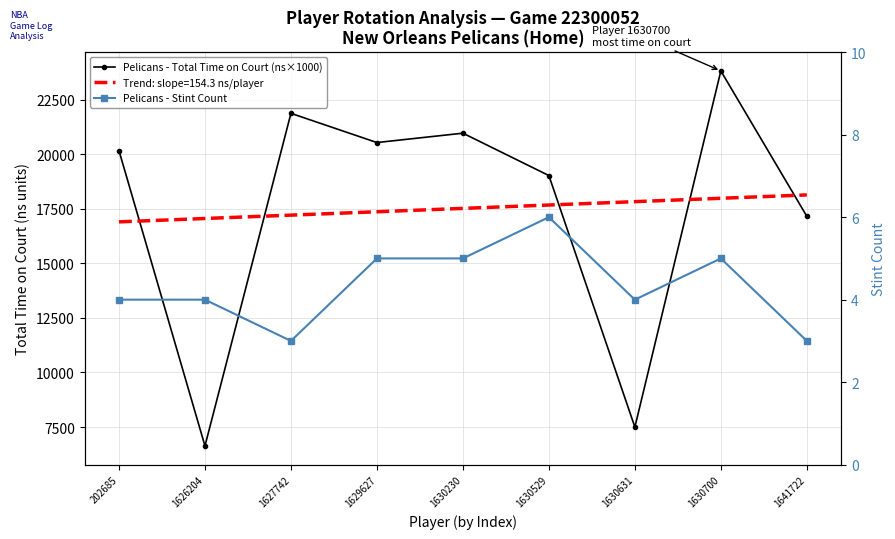

How many values in the Pelicans - Stint Count series exceed 4?

4